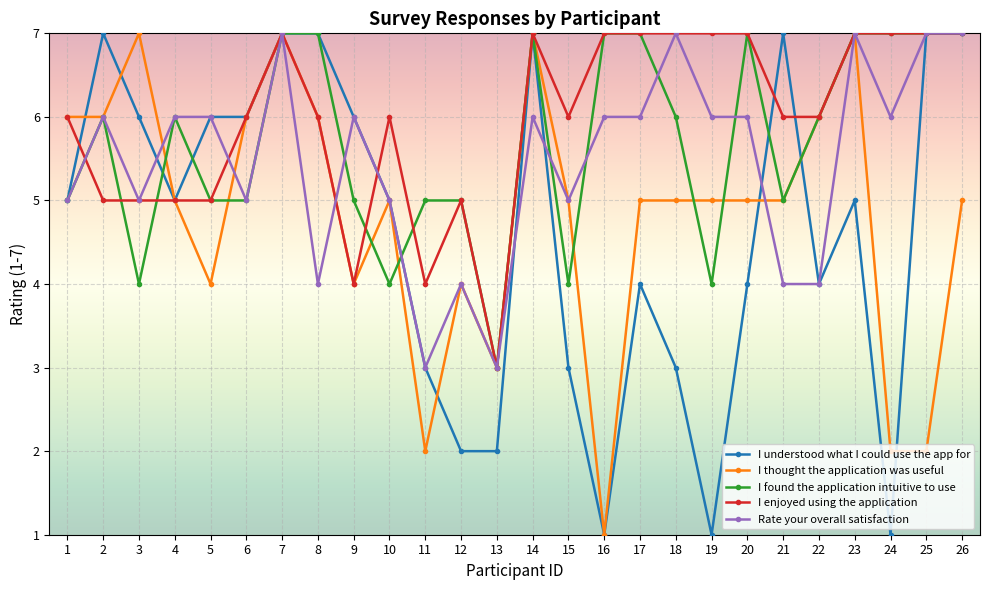

What is the spread (max minus min) of values at 13?

1